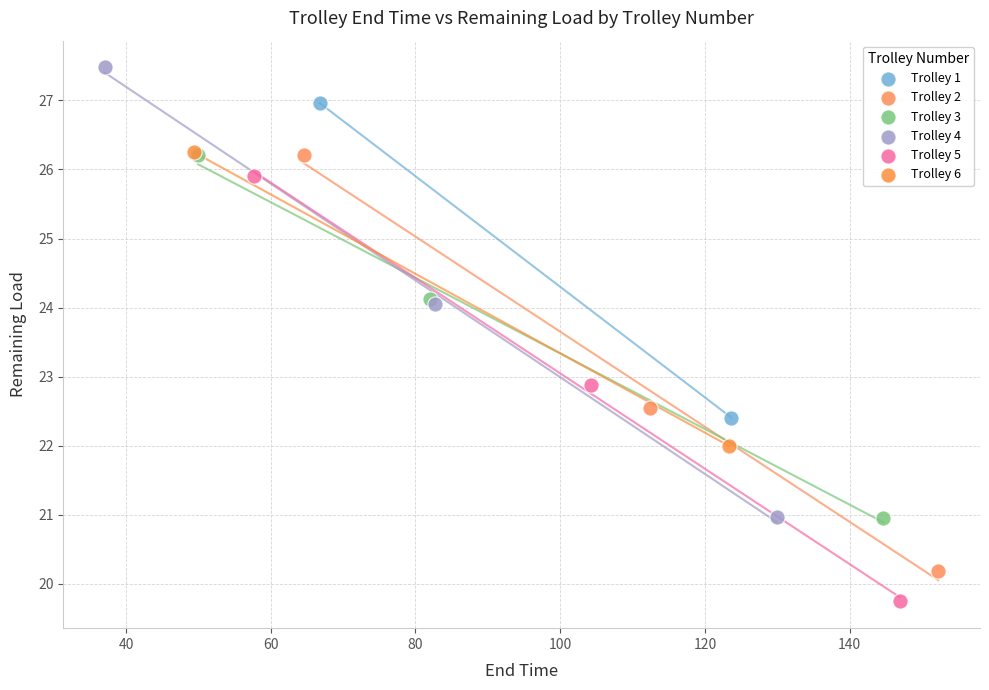

What are all the series names shown in the legend?

Trolley 1, Trolley 2, Trolley 3, Trolley 4, Trolley 5, Trolley 6